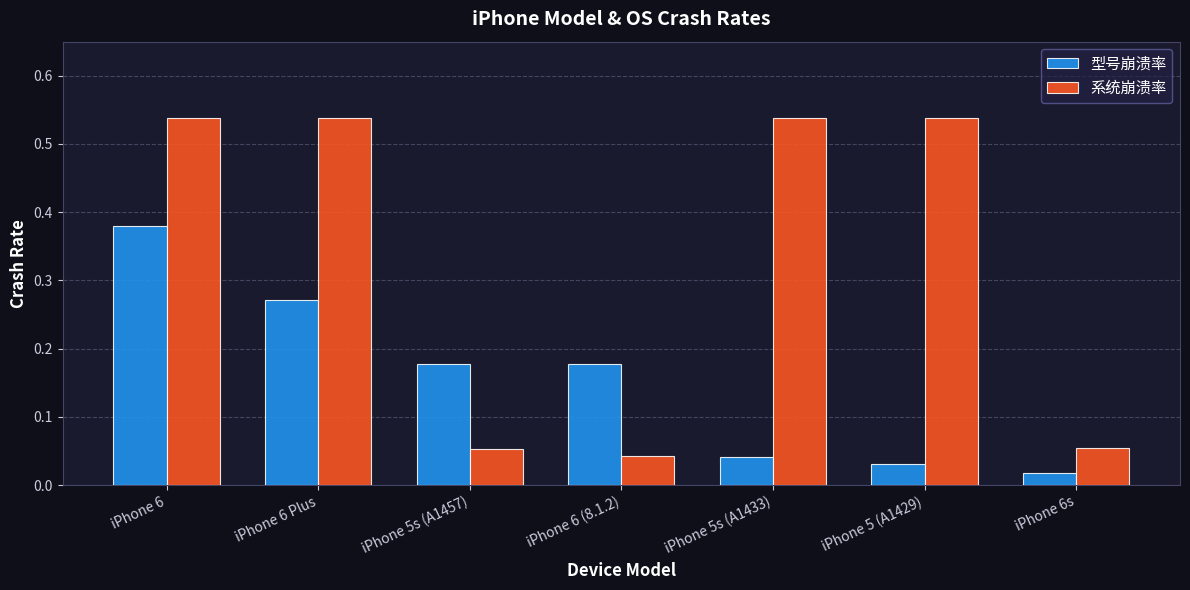

How many bars are there in each group?

2